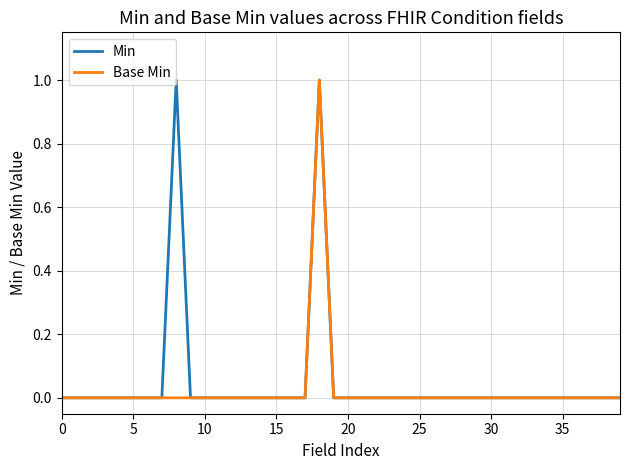

What is the difference between the maximum and minimum values in the Min series?

1